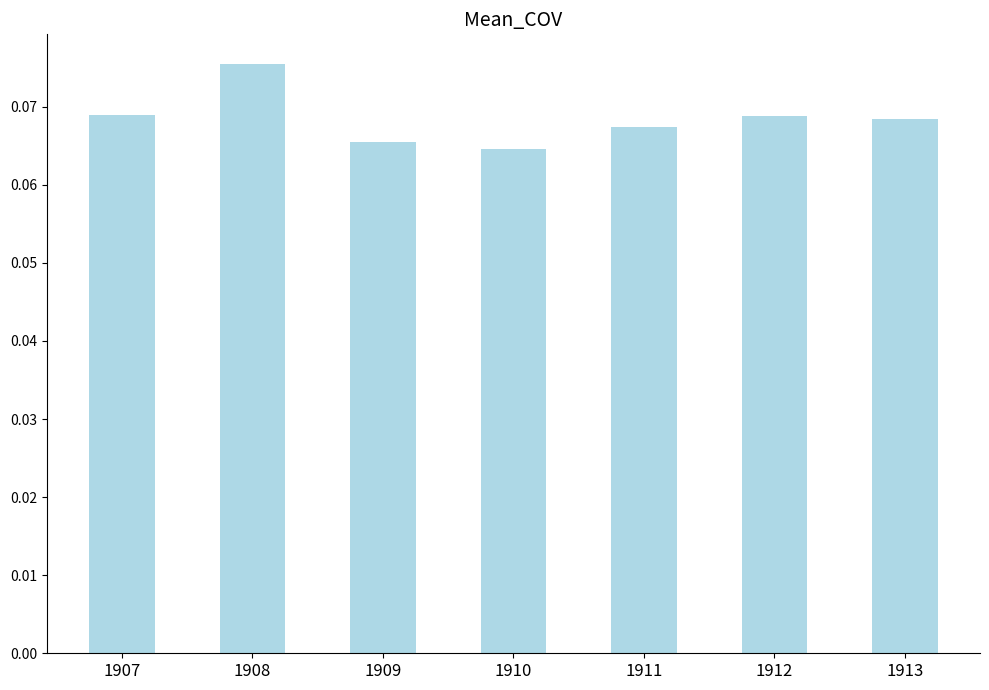

The chart shows a value of 0.0 at 1911. True or false?

False